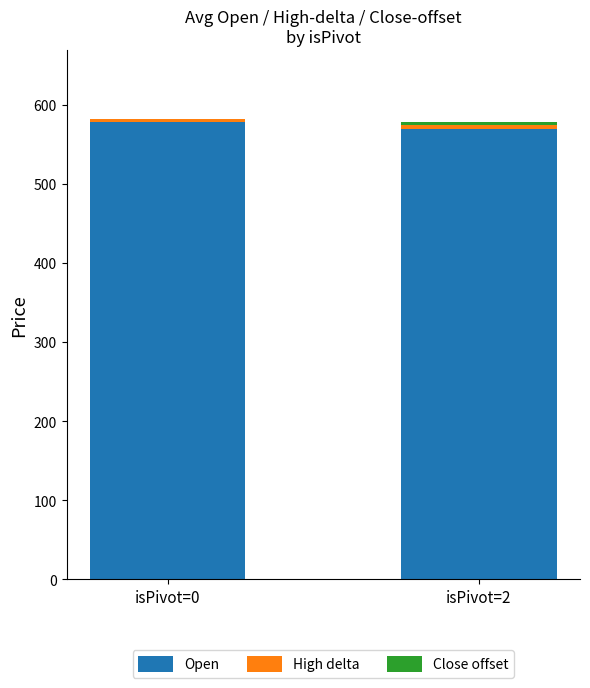

The value of Open at isPivot=2 is 569.1. True or false?

True